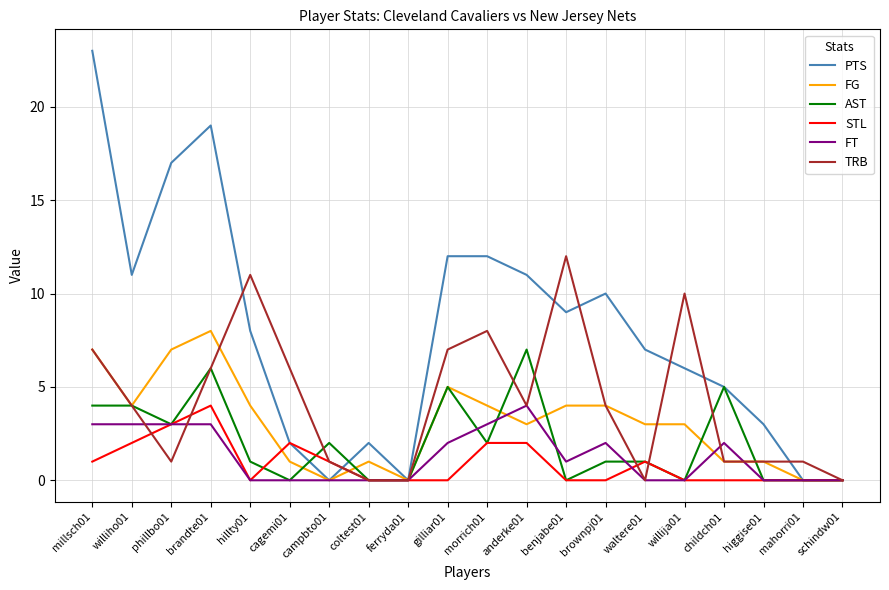

Is the value of PTS at brandte01 greater than the value of STL at brownpj01?

Yes